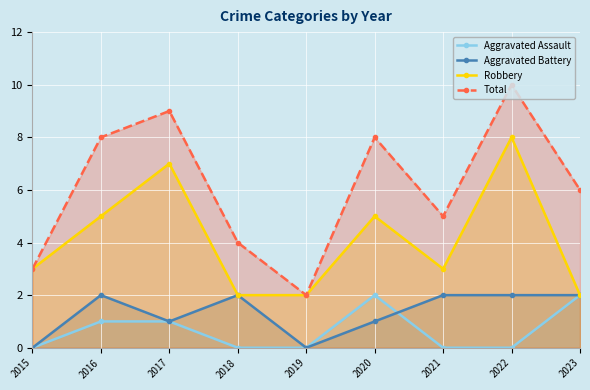

At which label is Total closest to 6?

2023